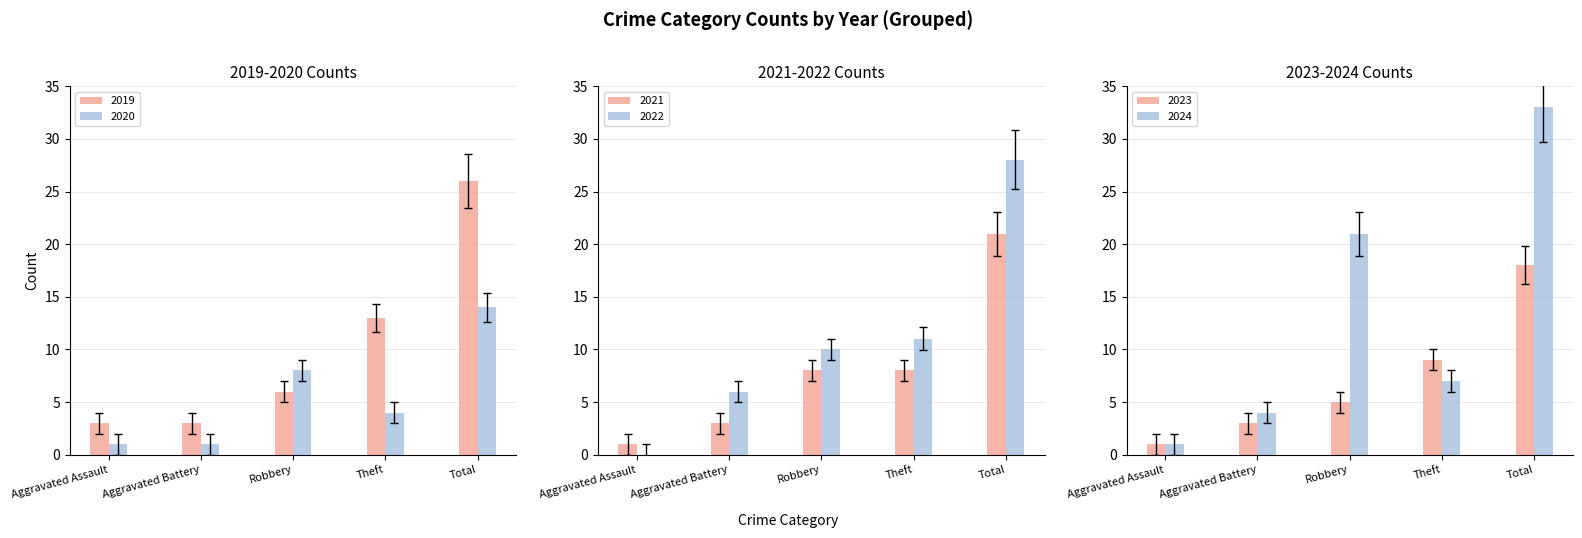

What is the difference between the maximum and minimum values in the 2019 series?

23